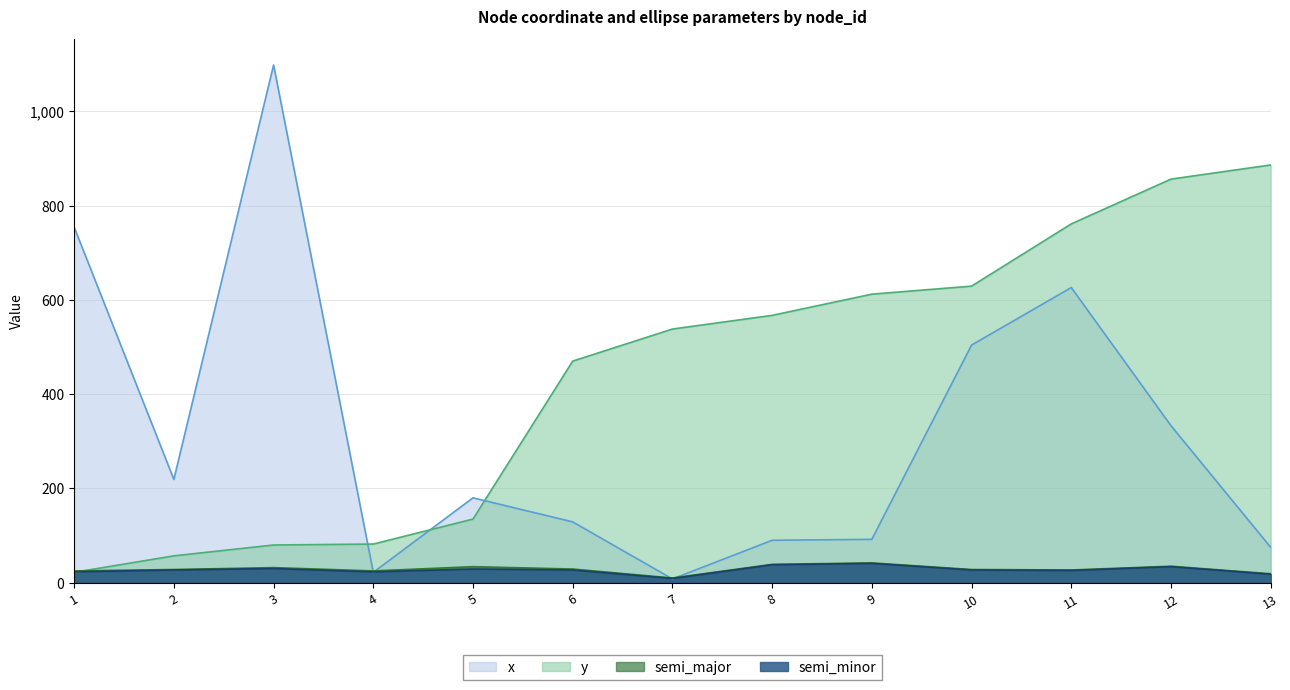

At which category is the sum across all series the highest?

11